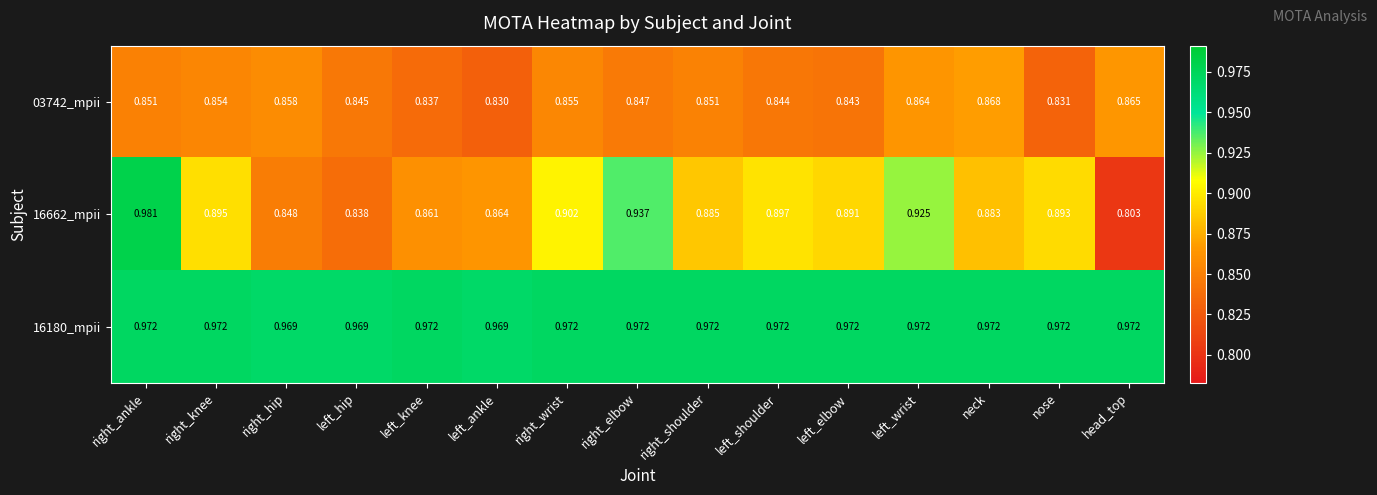

Which category has the highest value in the 16662_mpii series?

right_ankle